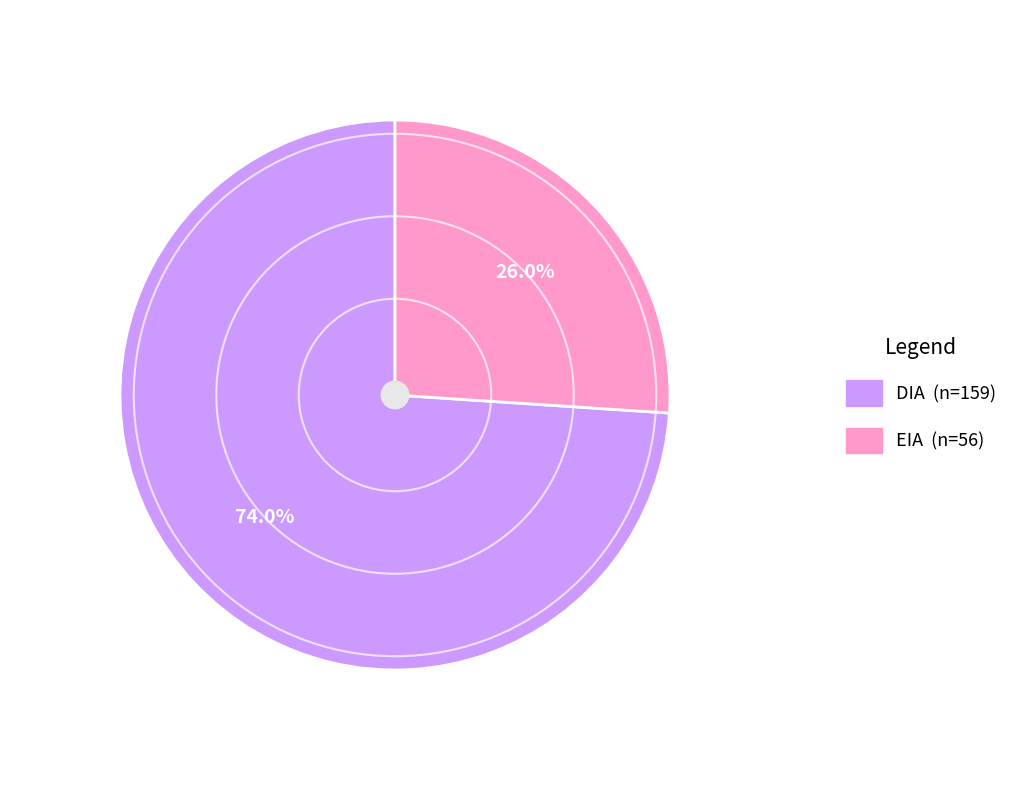

To the nearest percent, what percentage of the pie is EIA?

26%